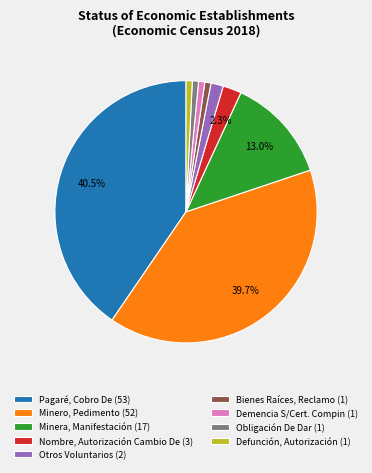

What is the largest slice in the pie chart?

Pagaré, Cobro De